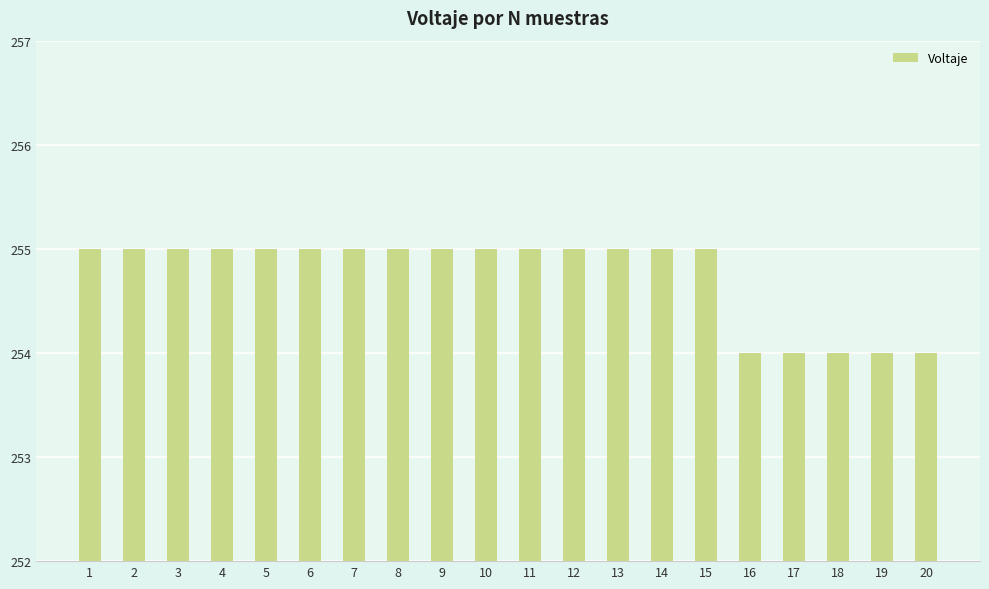

What is the maximum value shown in the chart?

255